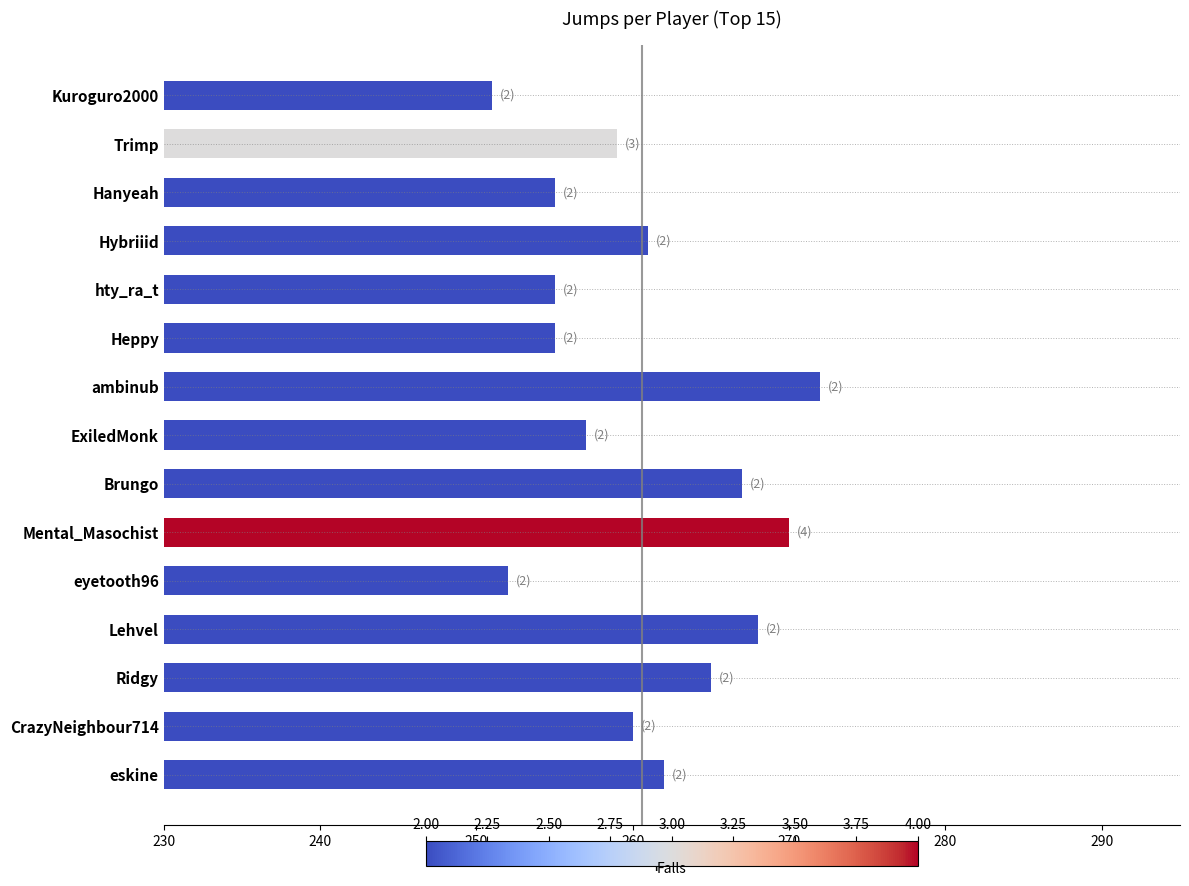

Reading bottom to top, transcribe all the data shown in this chart.

eskine=262	CrazyNeighbour714=260	Ridgy=265	Lehvel=268	eyetooth96=252	Mental_Masochist=270	Brungo=267	ExiledMonk=257	ambinub=272	Heppy=255	hty_ra_t=255	Hybriiid=261	Hanyeah=255	Trimp=259	Kuroguro2000=251